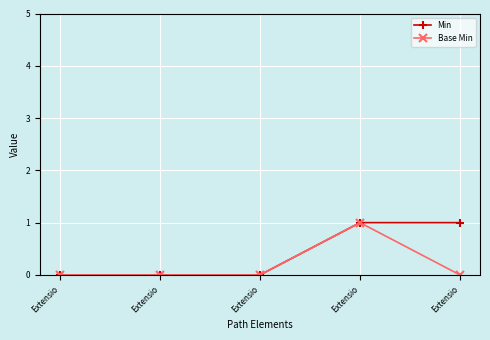

What are all the series names shown in the legend?

Min, Base Min